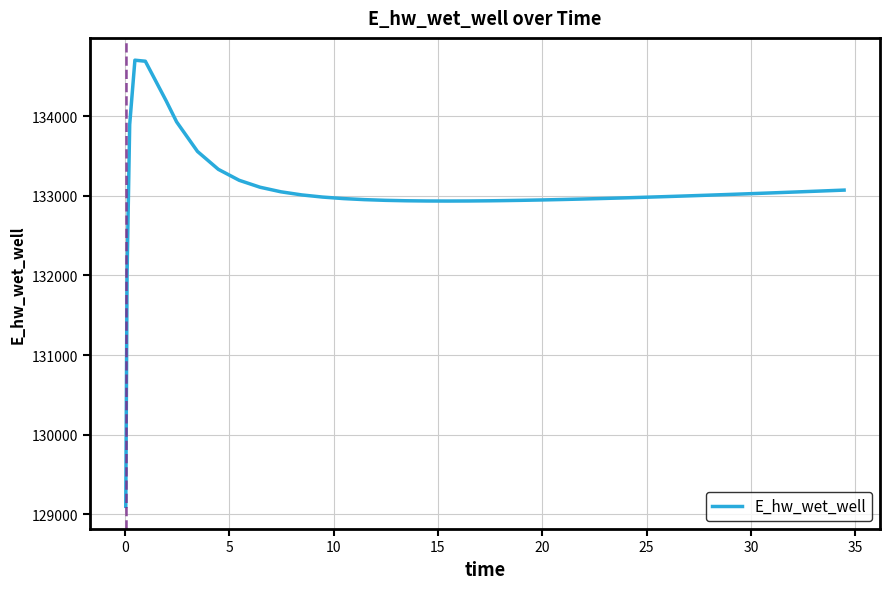

What is the smallest value displayed?

129098.8